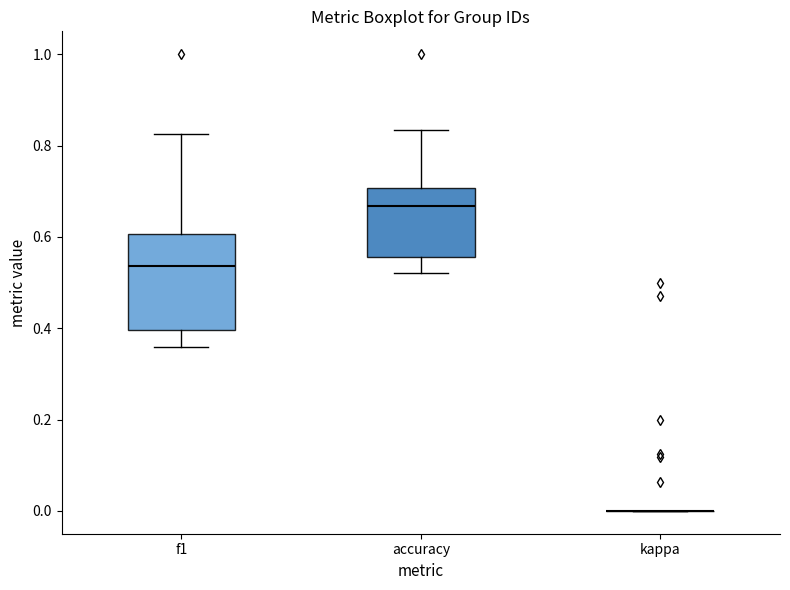

Comparing the boxes themselves (not the whiskers), which one is the tallest?

f1